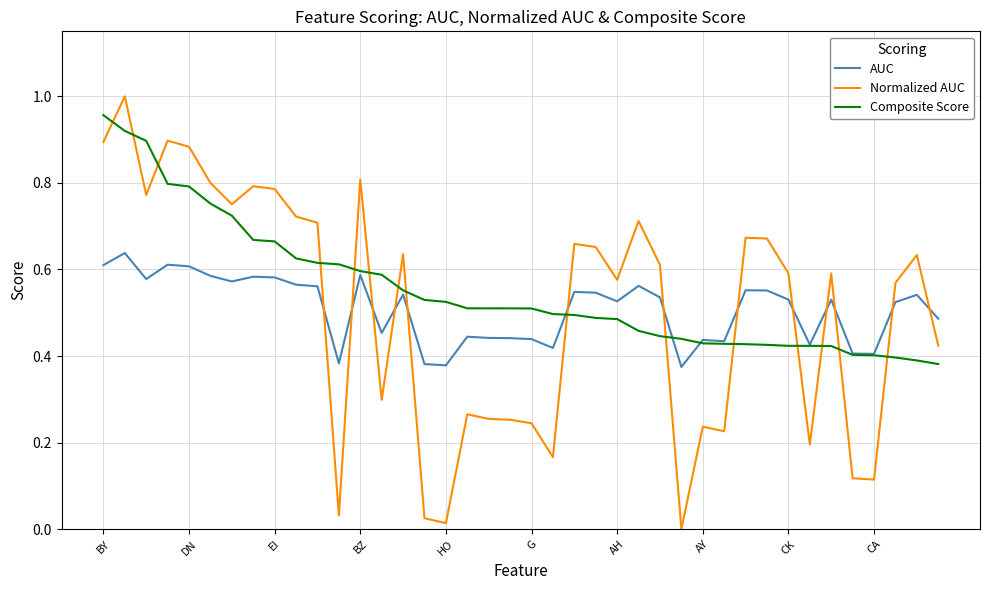

Which series has the largest range (max minus min)?

Normalized AUC